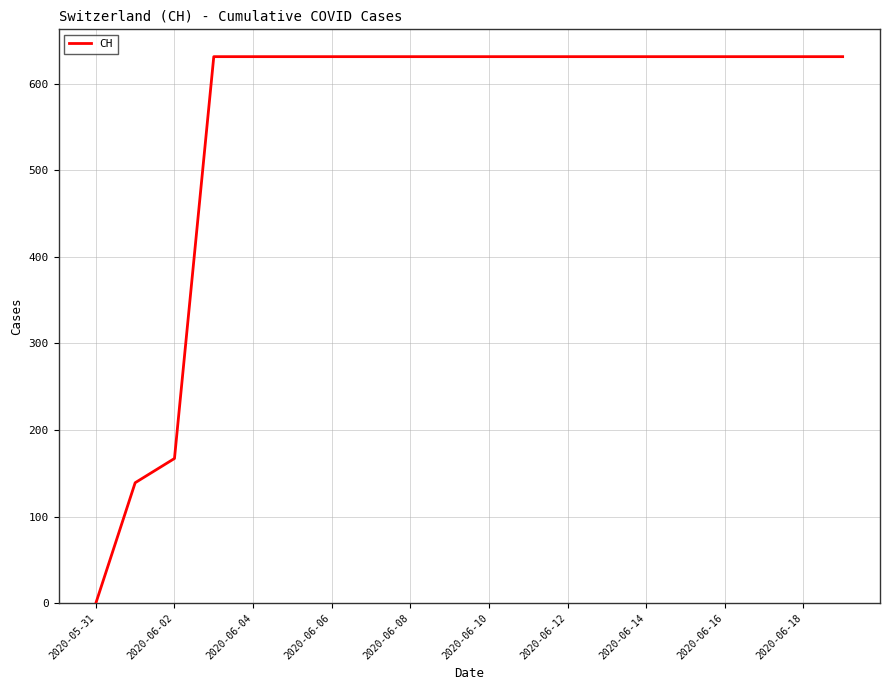

What is the maximum value shown in the chart?

631